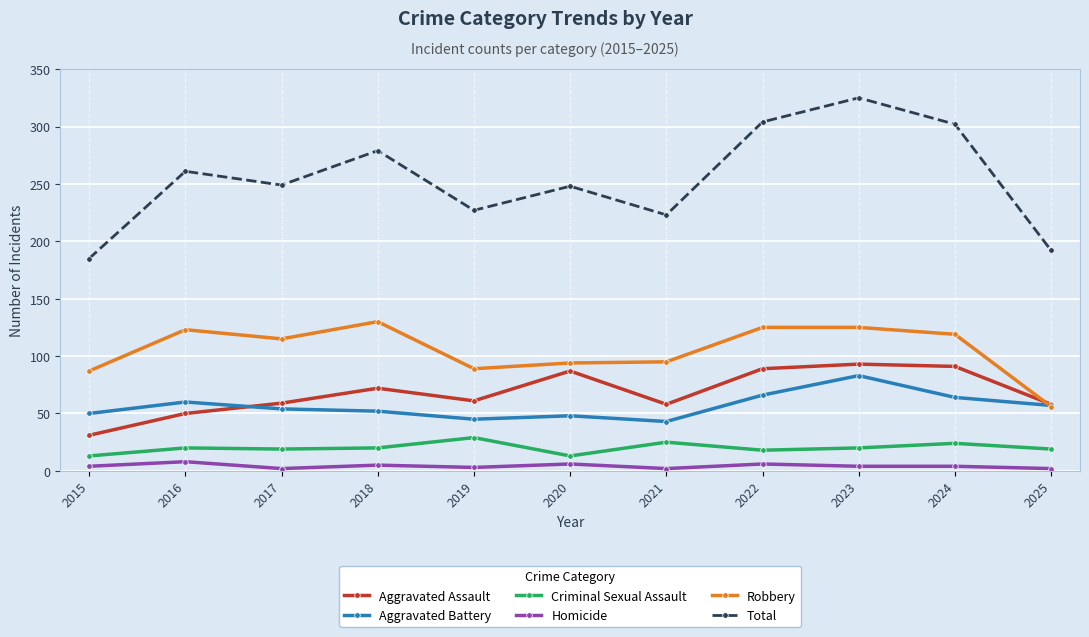

Which series has the largest range (max minus min)?

Total